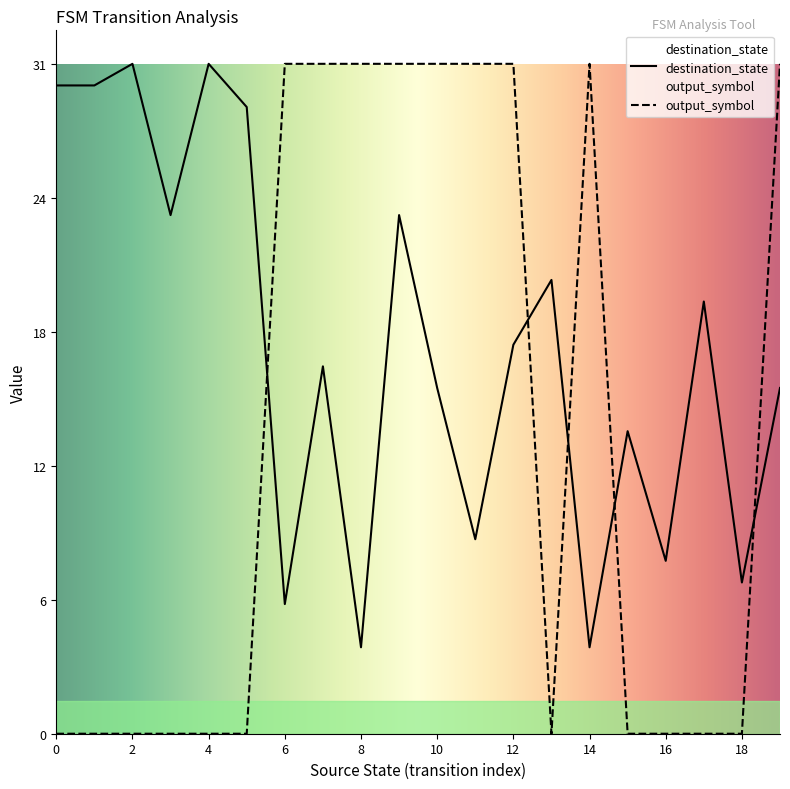

Between 1 and 8, which is larger?

1